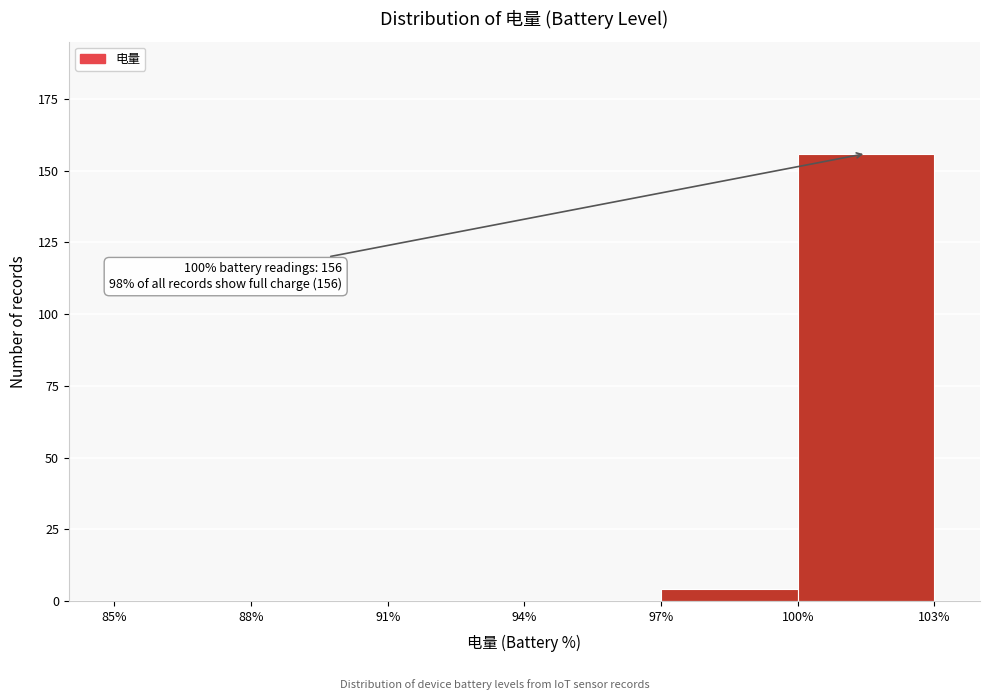

Over which range of the x-axis is the bar tallest?

100% to 103%